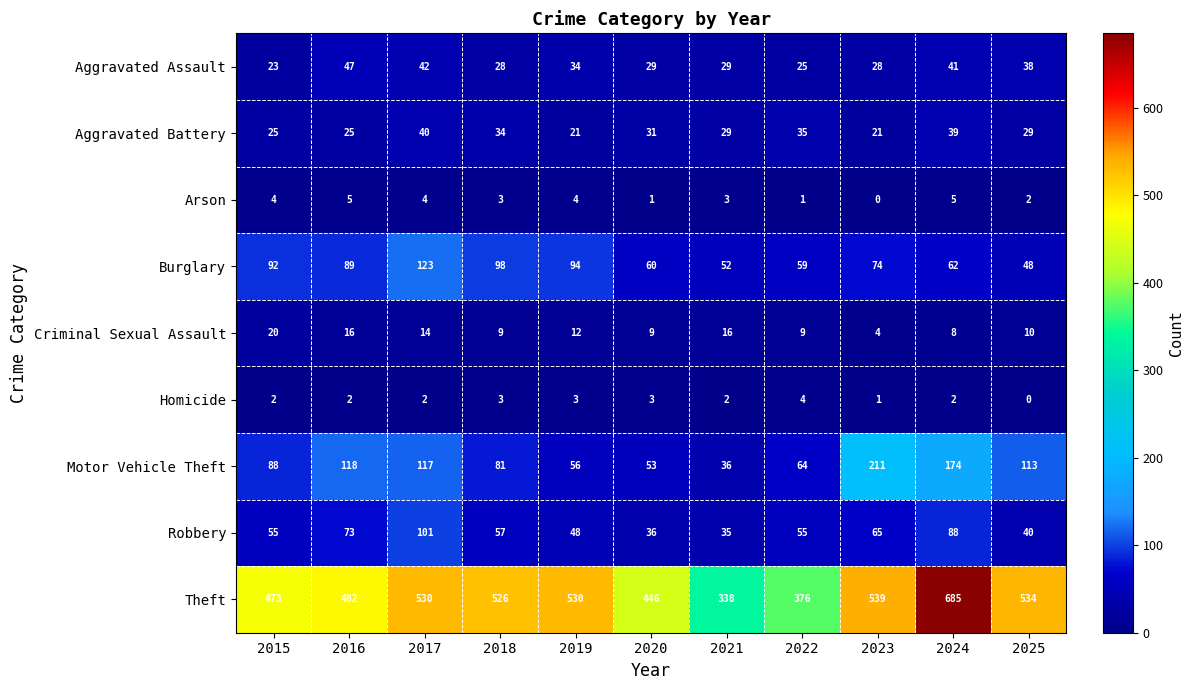

What is the average value of the Aggravated Battery series?

30